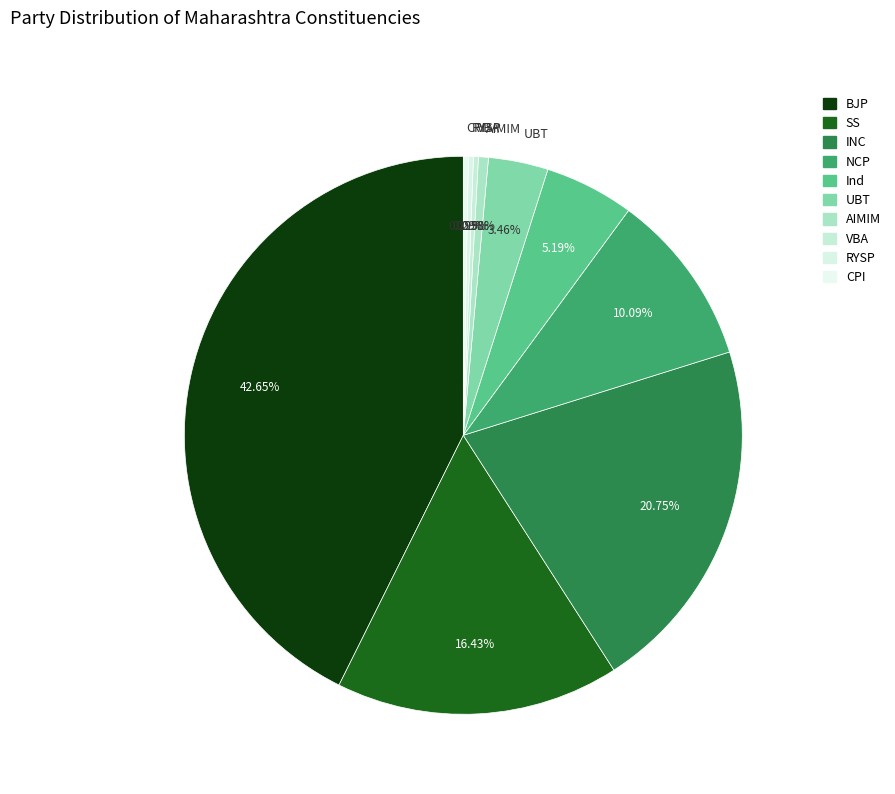

Between NCP and AIMIM, which is larger?

NCP